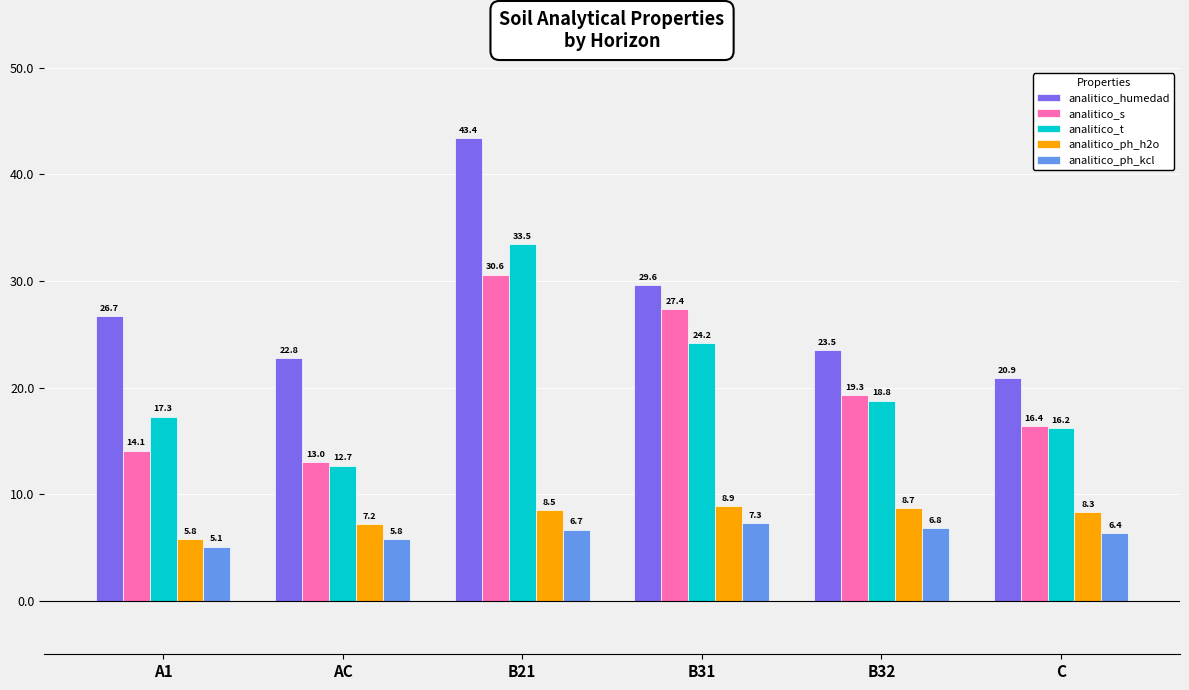

At how many categories does at least one series exceed 37?

1